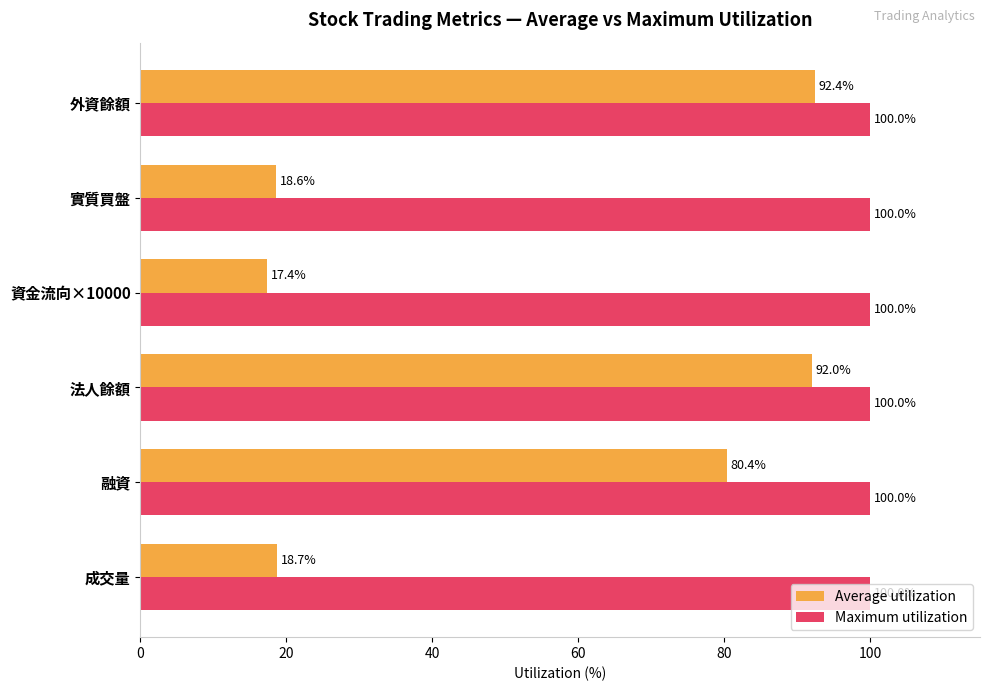

List the series in order of their overall mean, lowest first.

Average utilization, Maximum utilization